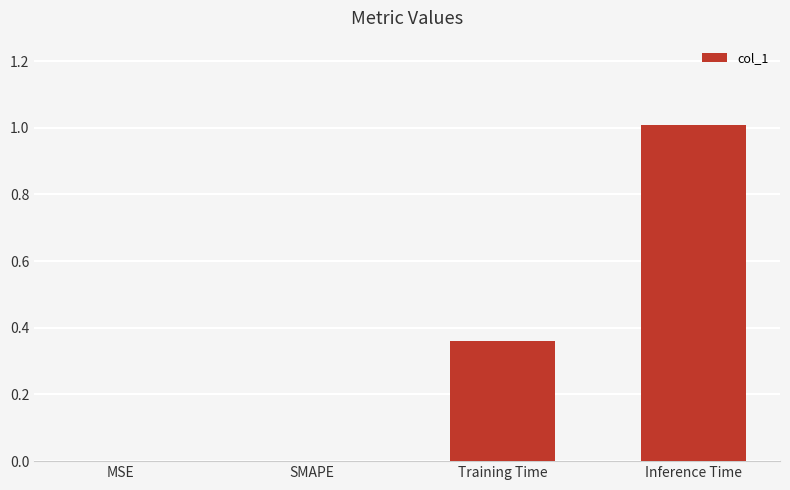

The value at MSE is 0.0. True or false?

True